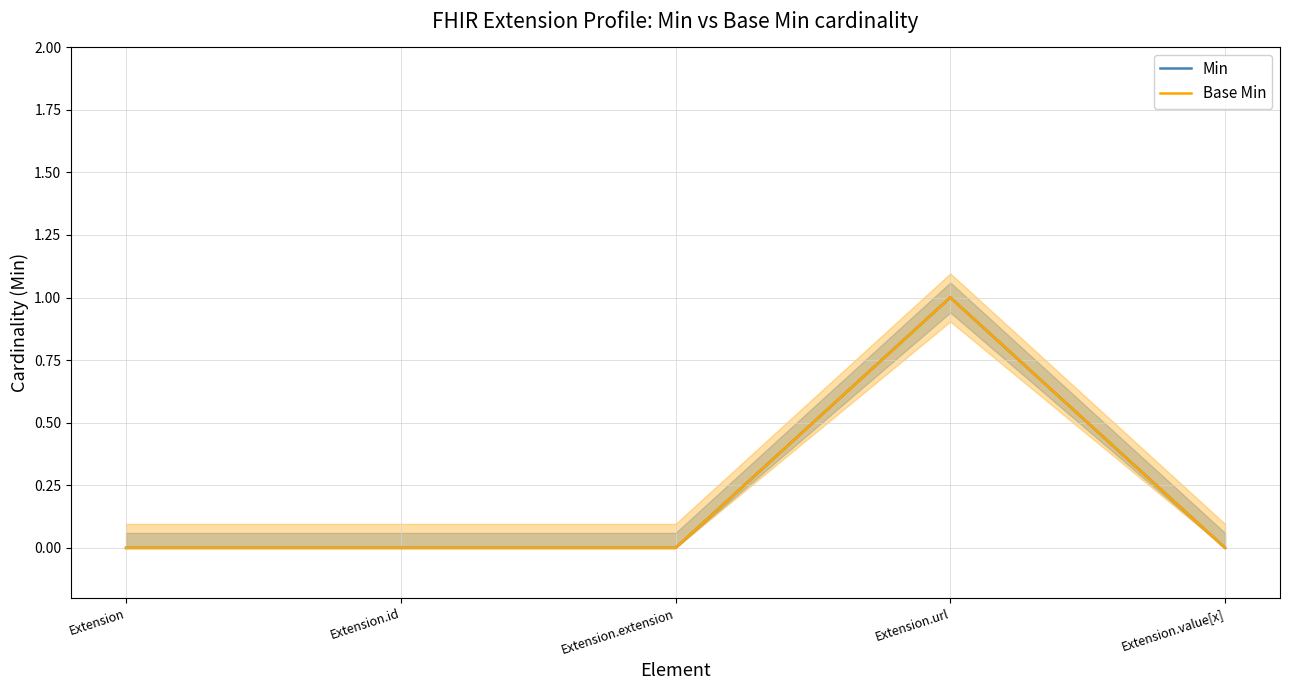

At Extension.id, list the series in order from smallest to largest.

Min, Base Min